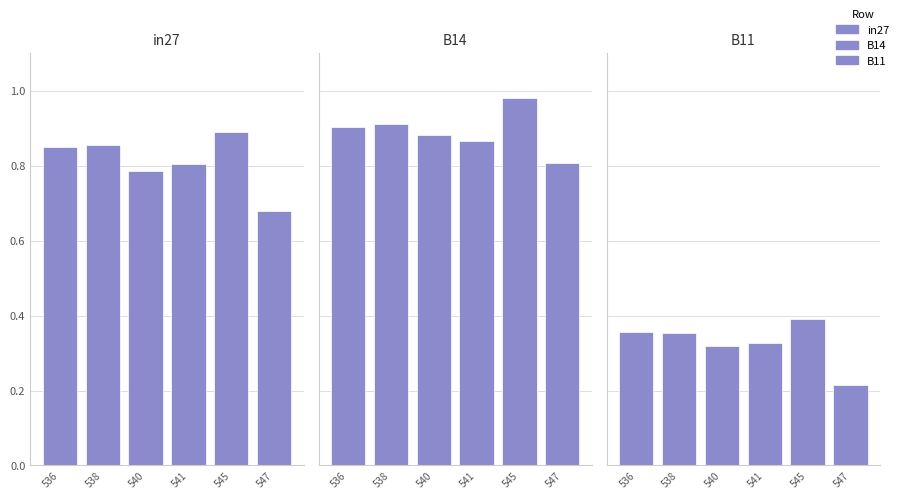

What is the sum of all B11 values?

2.0